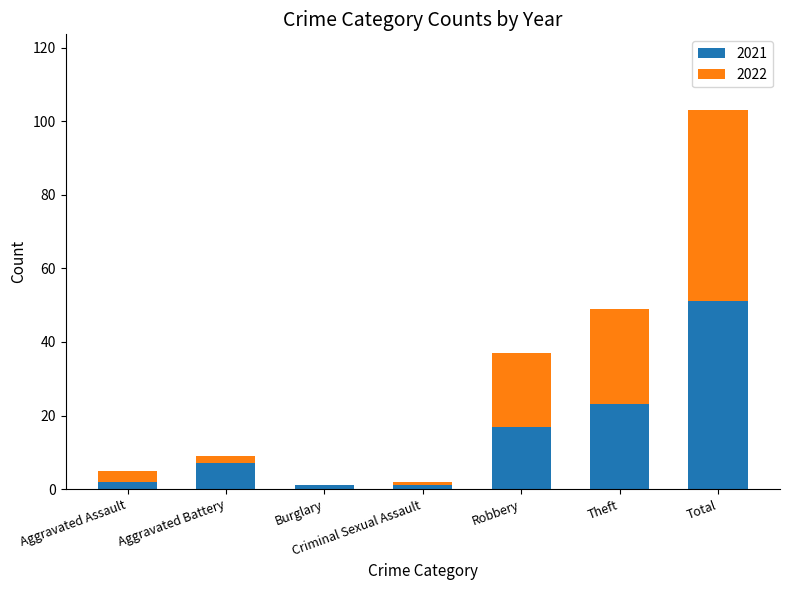

At which category is the sum across all series the highest?

Total